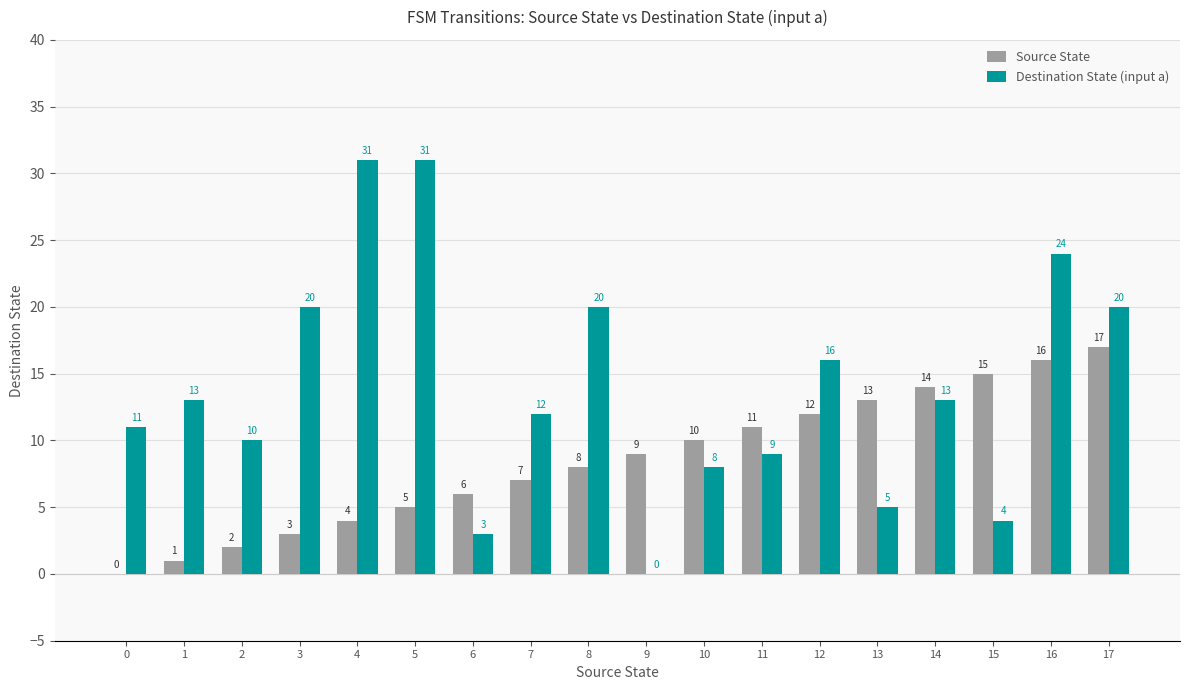

What is the maximum value shown in the chart?

31